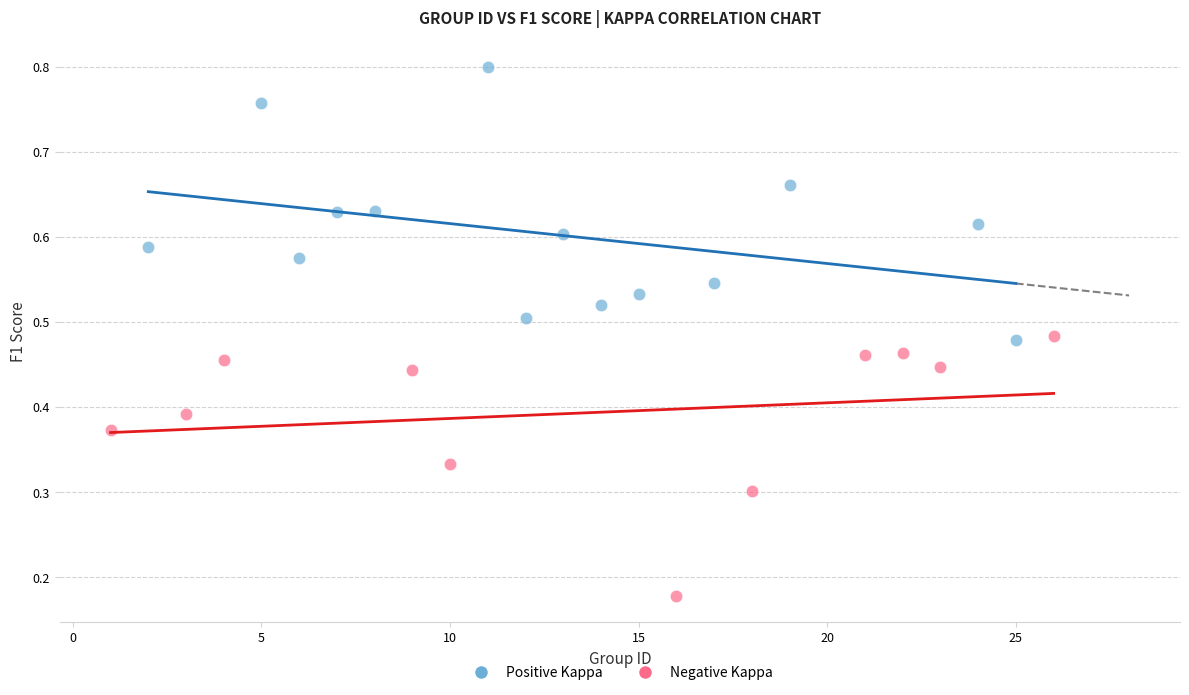

Which series contains the highest Y value?

Positive Kappa